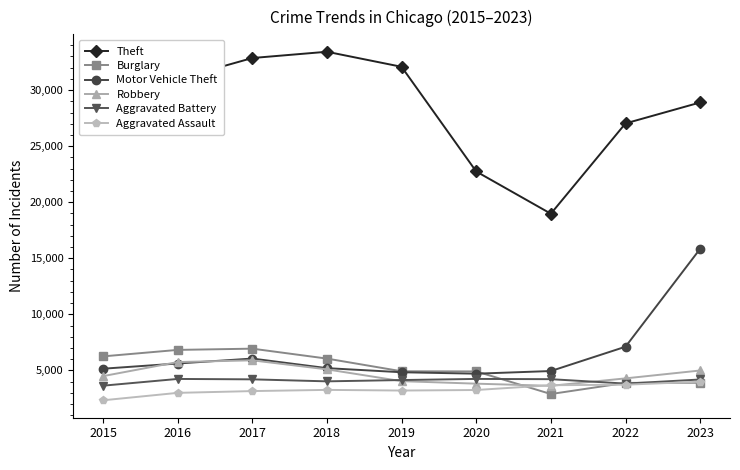

True or false: Theft has a value of 16403 at 2023.

False